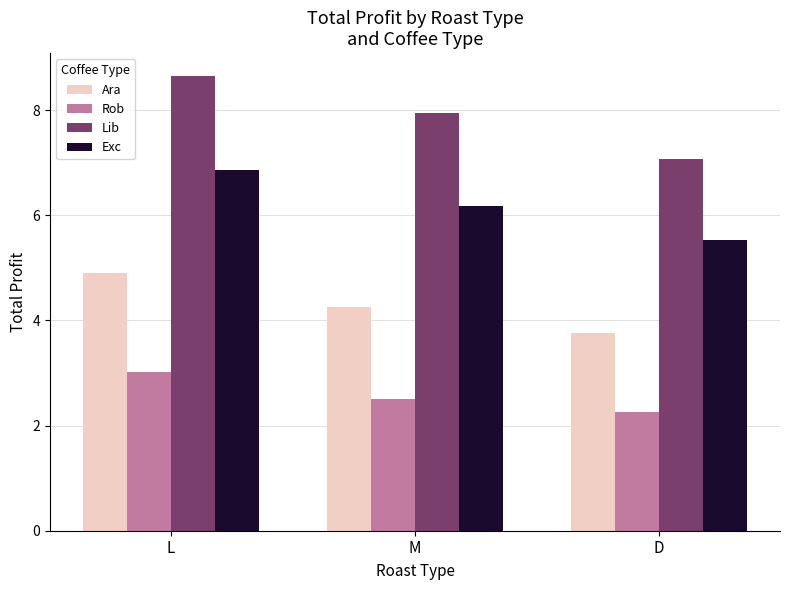

What is the value of the Exc bar at the 3rd from the left?

5.5